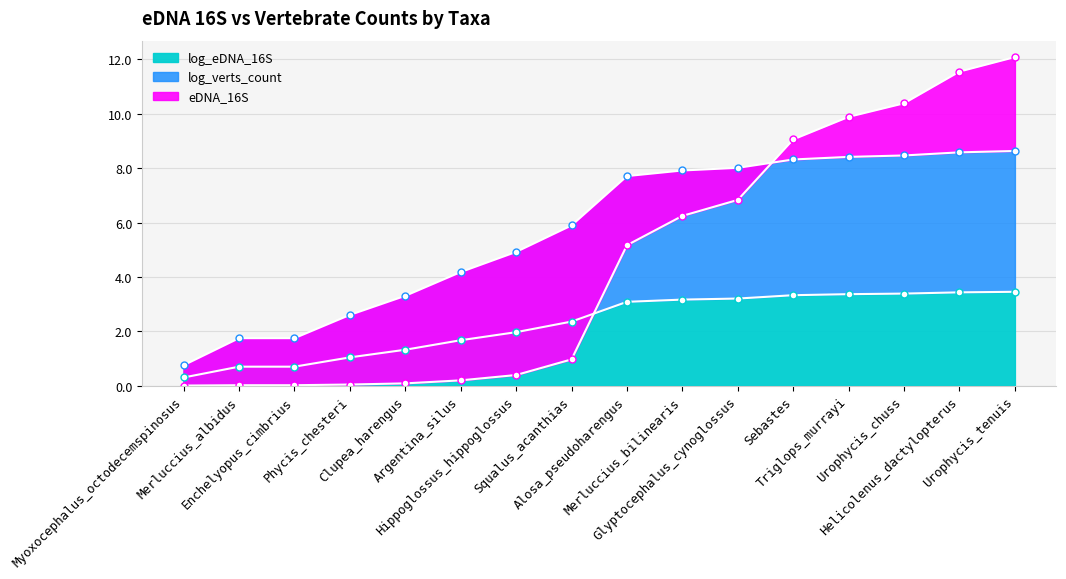

Which series has the largest total across all categories?

log_verts_count